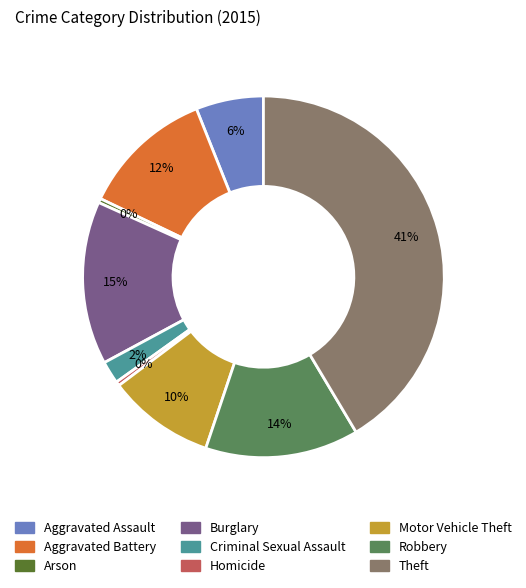

Which category has the biggest portion of the pie?

Theft